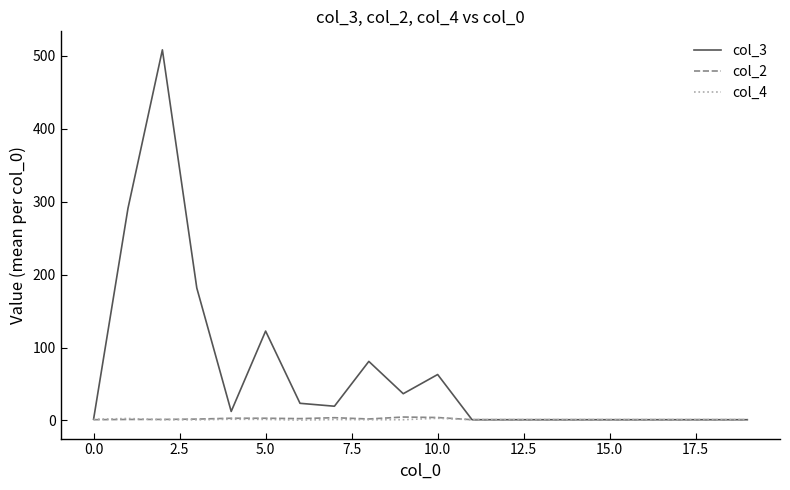

What is the difference between the maximum and second lowest values in the col_4 series?

2.2